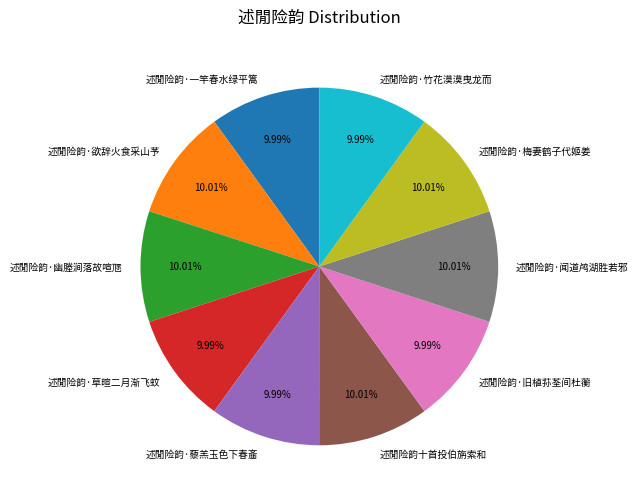

Count the number of slices in the pie.

10